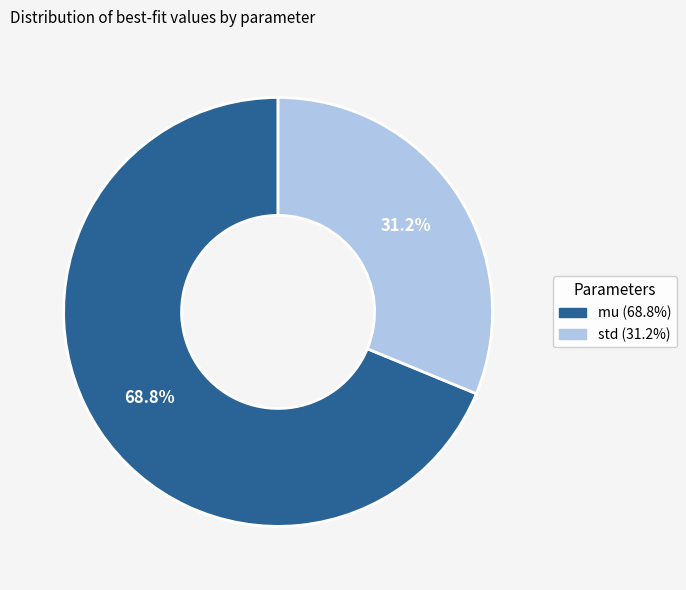

The mu slice represents 69% of the pie. True or false?

True